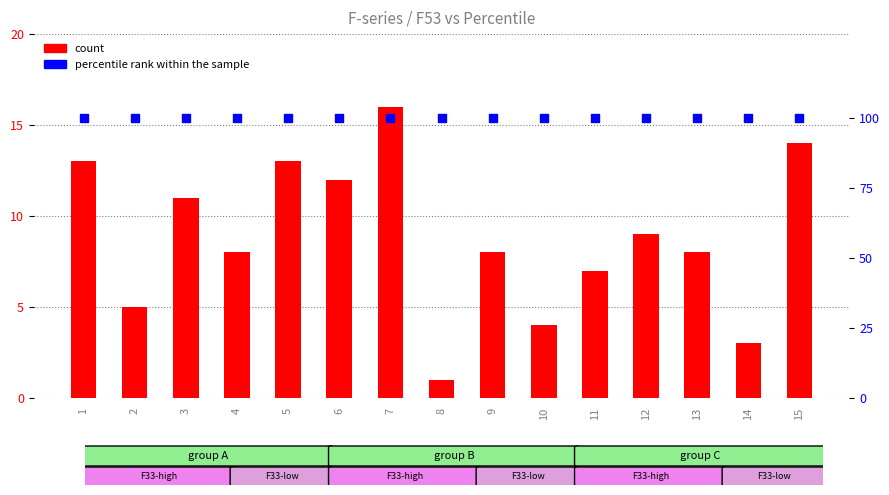

Which series has the largest total across all categories?

percentile rank within the sample